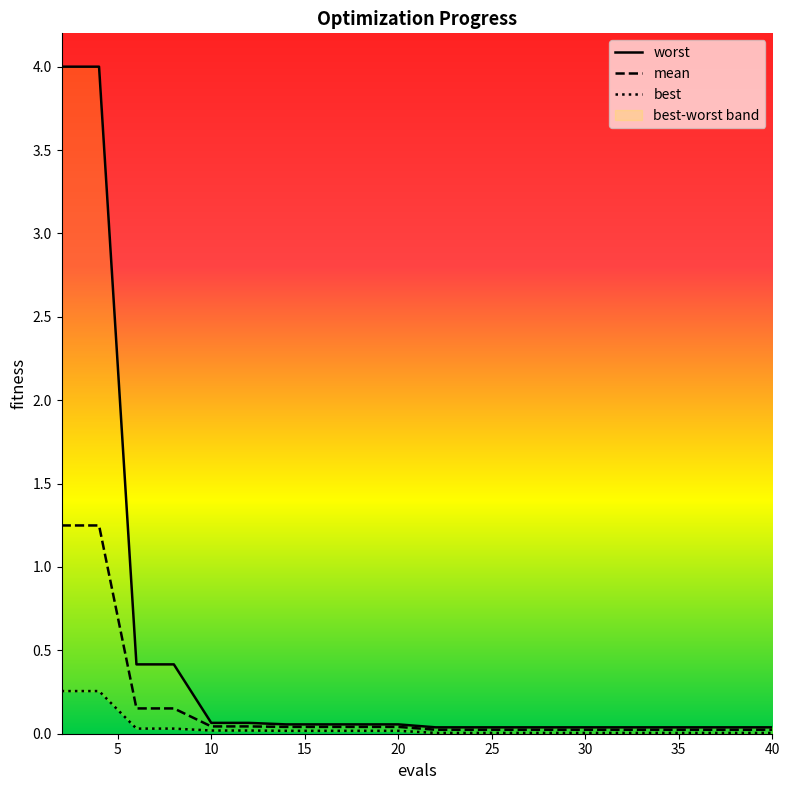

Reading left to right, what are all the values shown in this chart?

mean: 1.2	1.2	0.2	0.2	0.0	0.0	0.0	0.0	0.0	0.0	0.0	0.0	0.0	0.0	0.0	0.0	0.0	0.0	0.0	0.0
best: 0.3	0.3	0.0	0.0	0.0	0.0	0.0	0.0	0.0	0.0	0.0	0.0	0.0	0.0	0.0	0.0	0.0	0.0	0.0	0.0
worst: 4.0	4.0	0.4	0.4	0.1	0.1	0.1	0.1	0.1	0.1	0.0	0.0	0.0	0.0	0.0	0.0	0.0	0.0	0.0	0.0